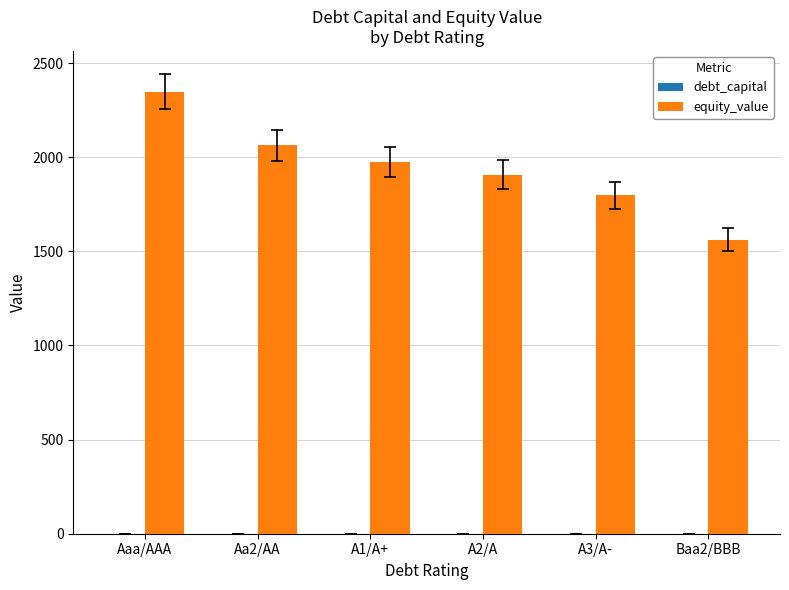

Where is equity_value nearest to the value 1955?

A1/A+